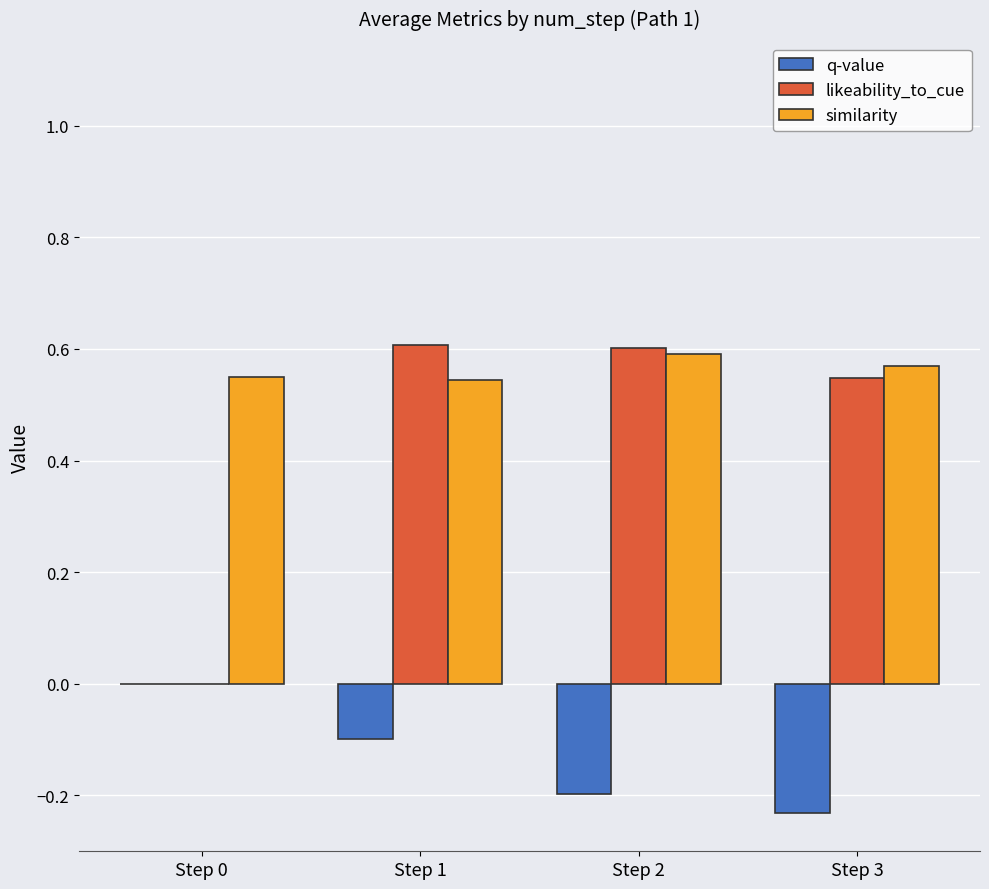

True or false: likeability_to_cue has a value of 0.8 at Step 1.

False